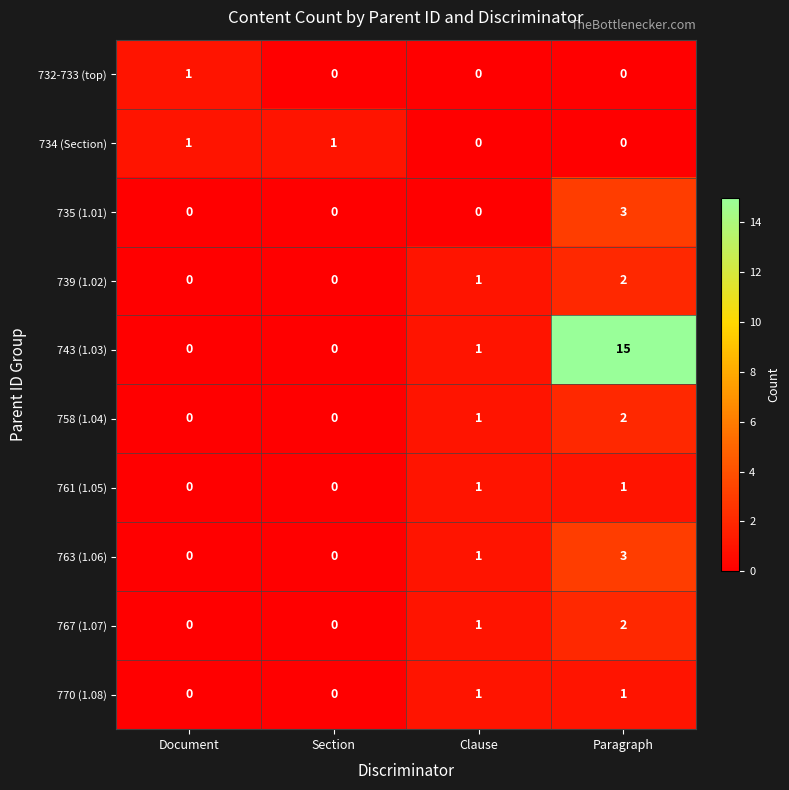

The value of 735 (1.01) at Paragraph is 3. True or false?

True